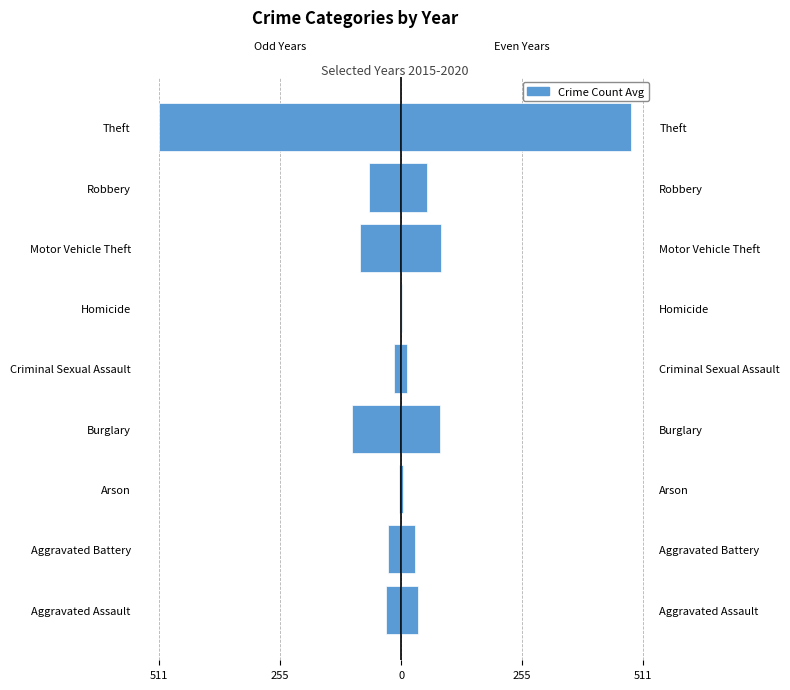

How many values in the Odd Years (2015,2017,2019) series exceed -33?

4